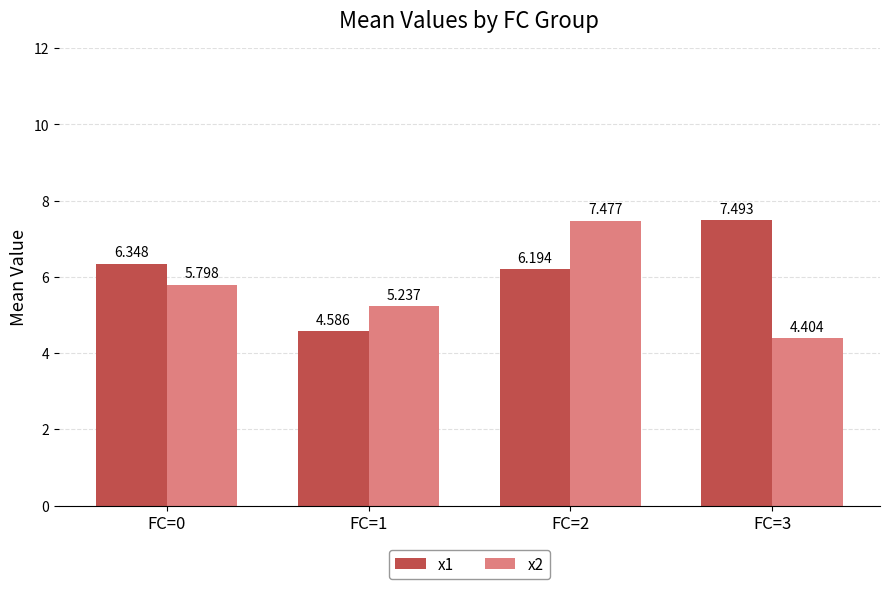

What is the difference between the maximum and minimum values in the x2 series?

3.1